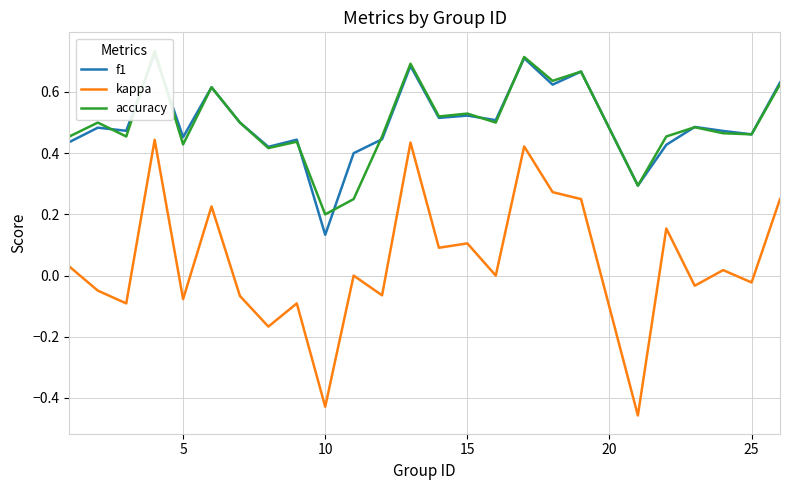

The kappa series shows 0.0 at 15. True or false?

False